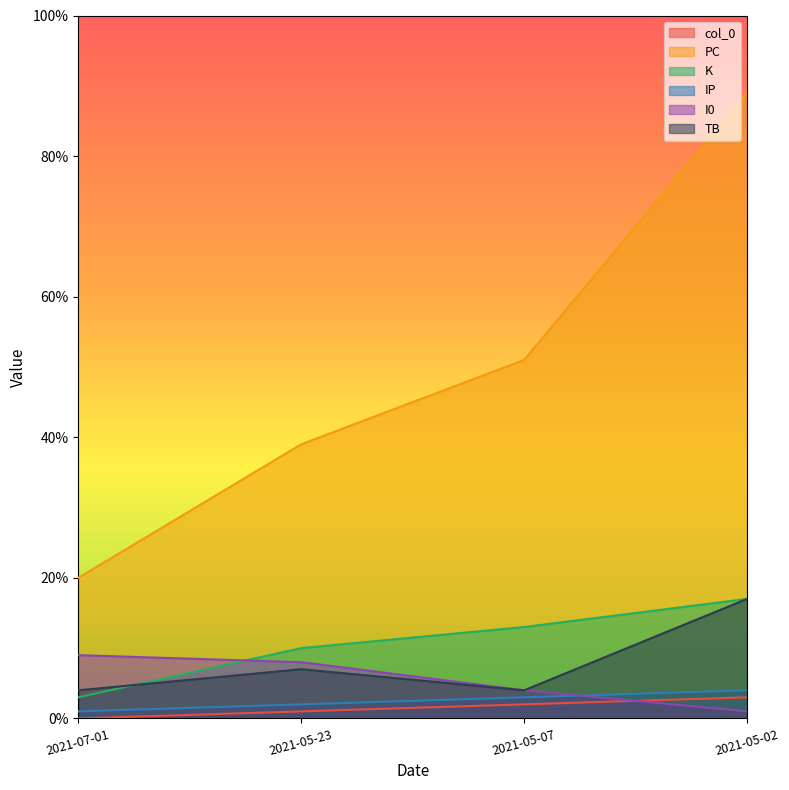

The TB series shows 4 at 2021-05-07. True or false?

True